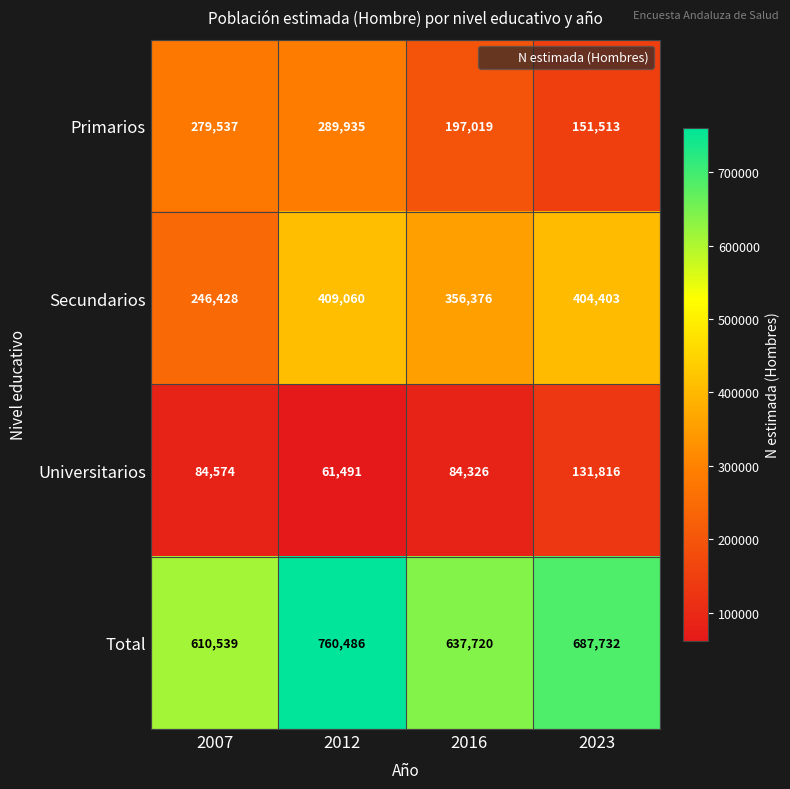

What is the difference between the maximum and minimum values in the Universitarios series?

70325